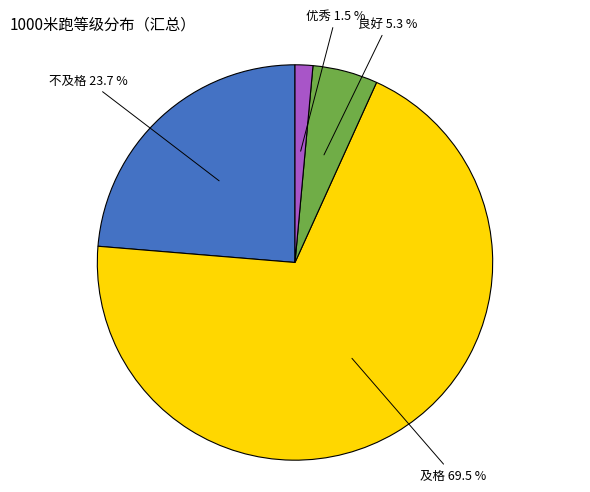

Which slice is the largest?

及格